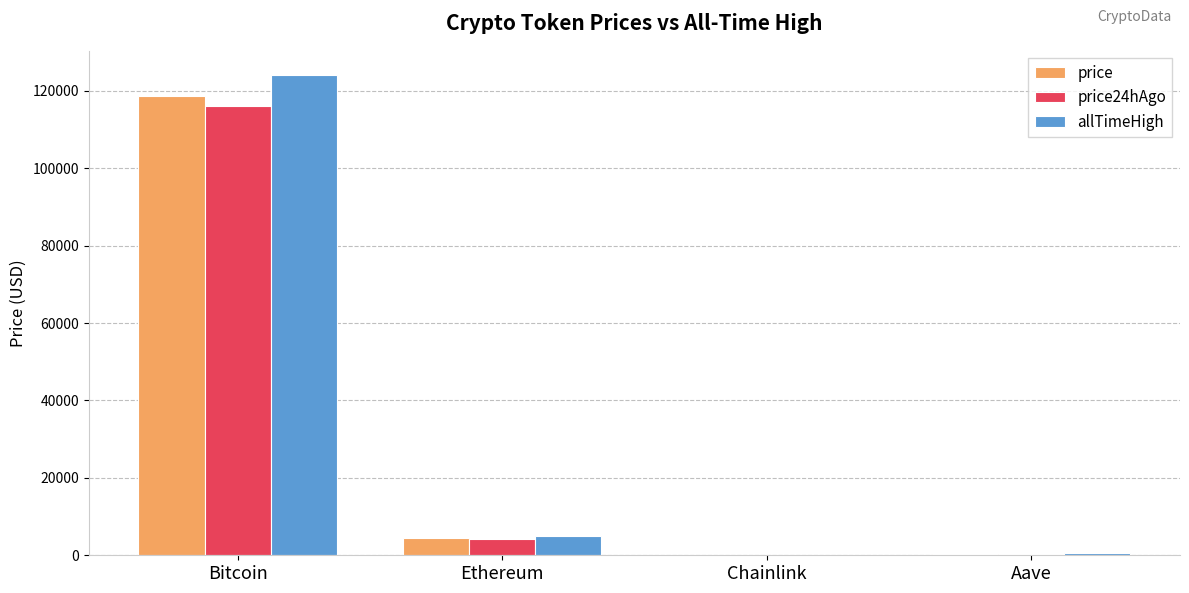

Which series changed the most between Bitcoin and Ethereum?

allTimeHigh